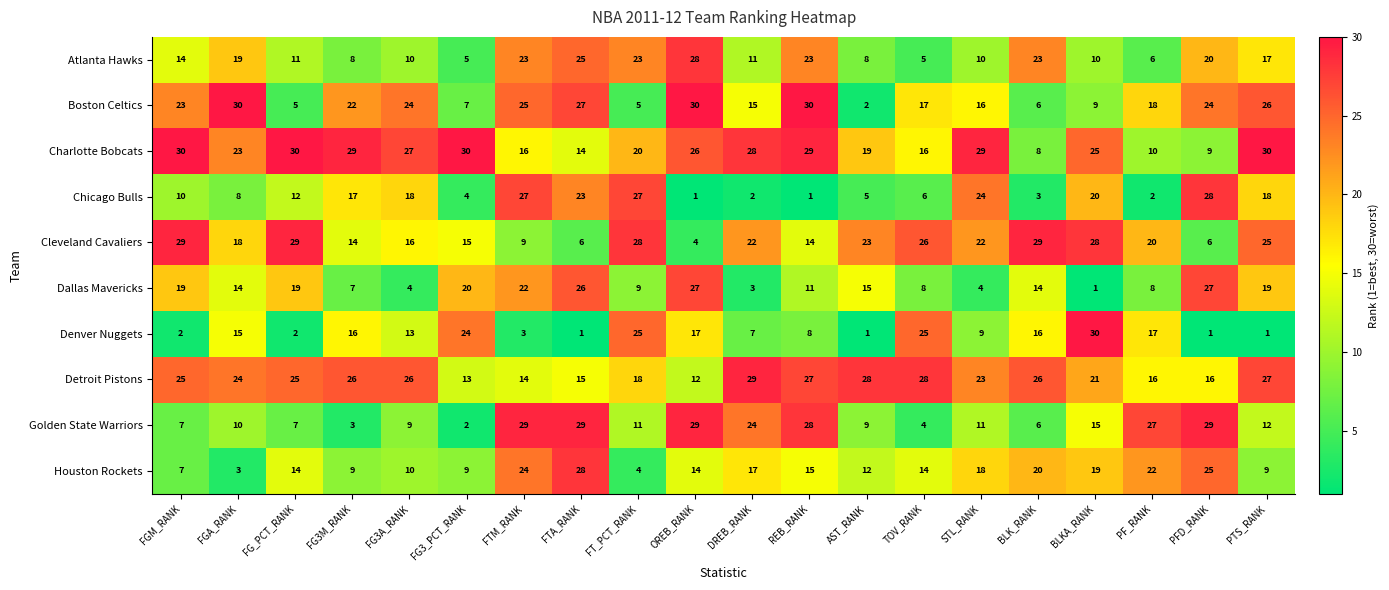

Is it true that Detroit Pistons equals 9 at TOV_RANK?

False